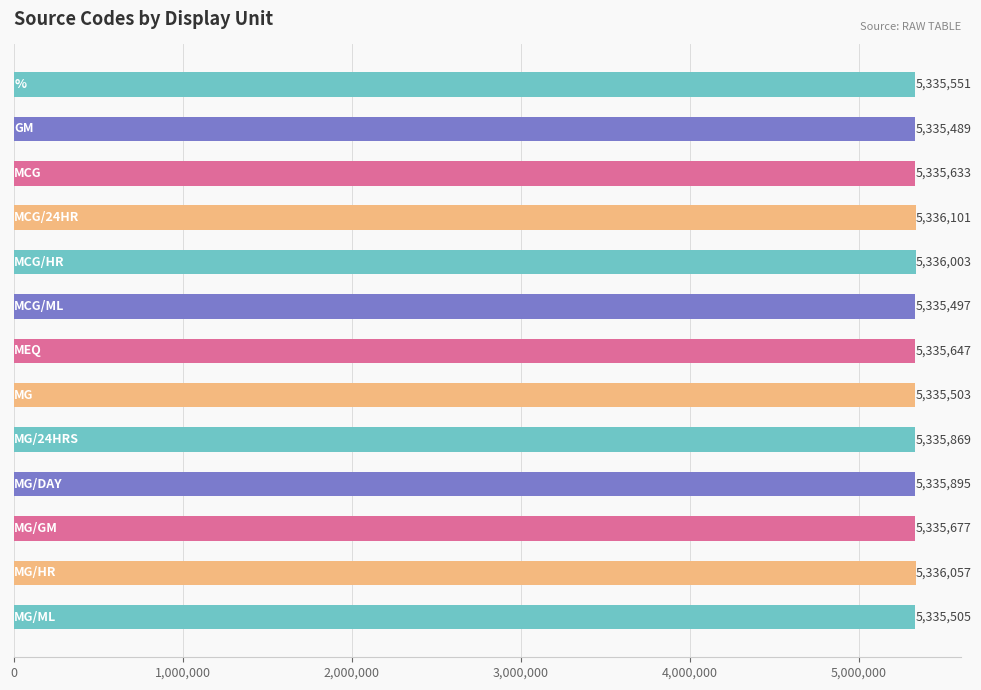

Are the bars grouped side by side (vs. stacked)?

No